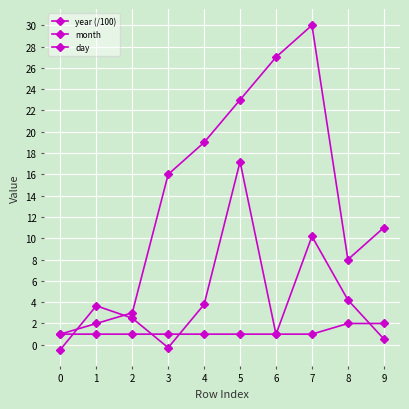

How many series are shown in this chart?

3